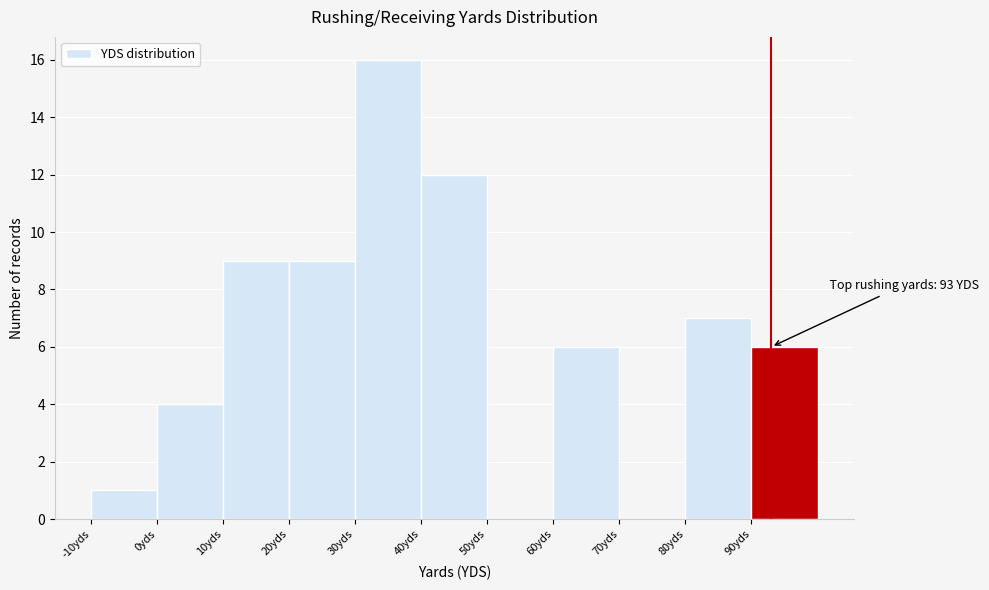

Over which range of the x-axis is the bar tallest?

30 to 40